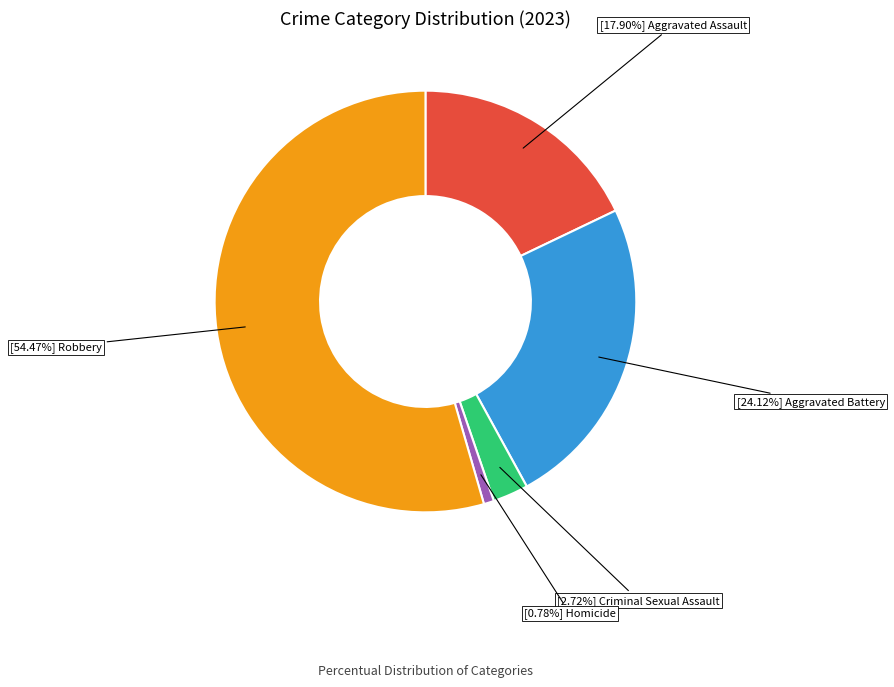

Is there a majority slice in this chart?

Yes